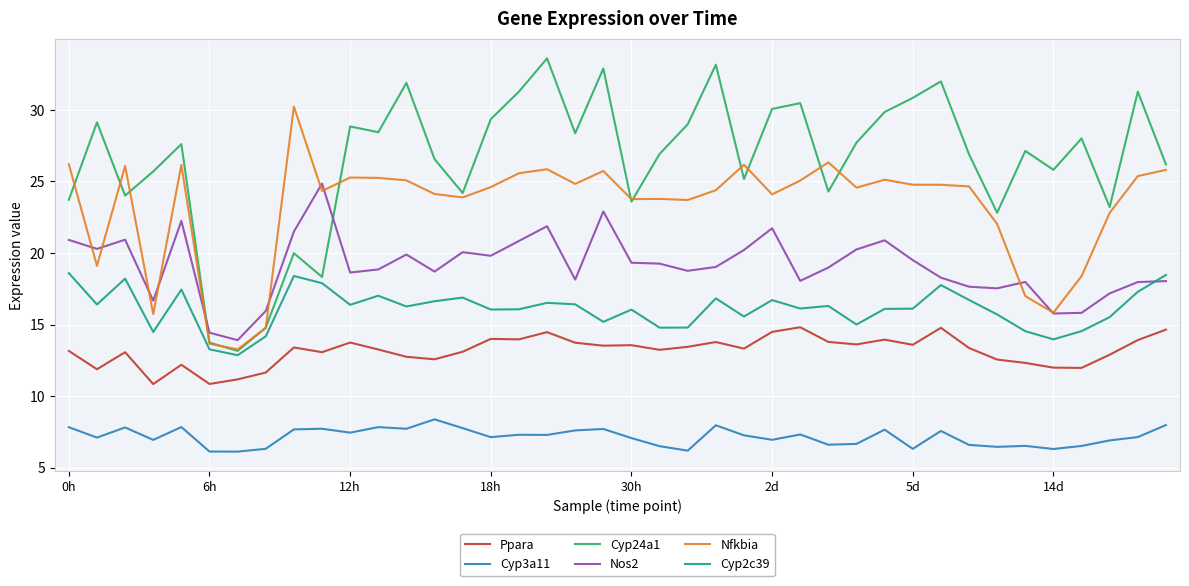

What is the lowest value of the Nfkbia series?

13.3